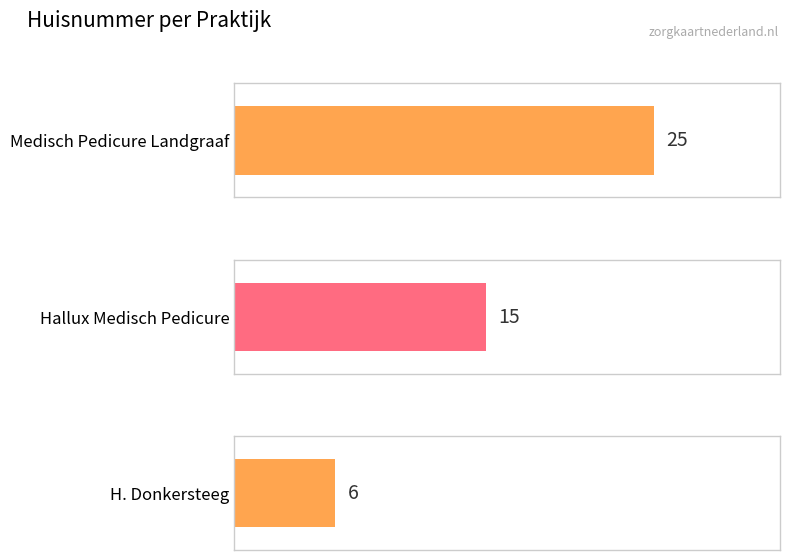

Approximately how many times larger is the value at Hallux Medisch Pedicure compared to H. Donkersteeg?

2.5